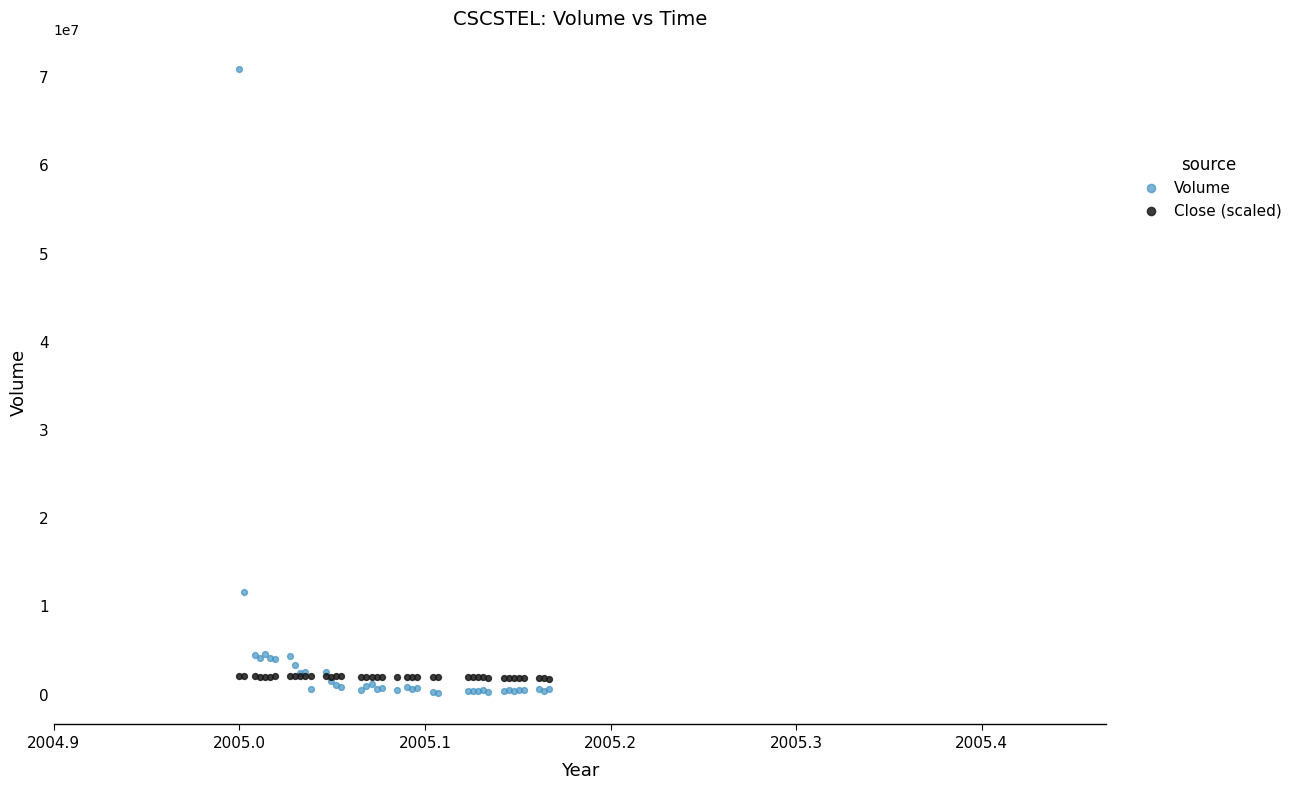

What are all the series names shown in the legend?

Volume, Close (scaled)